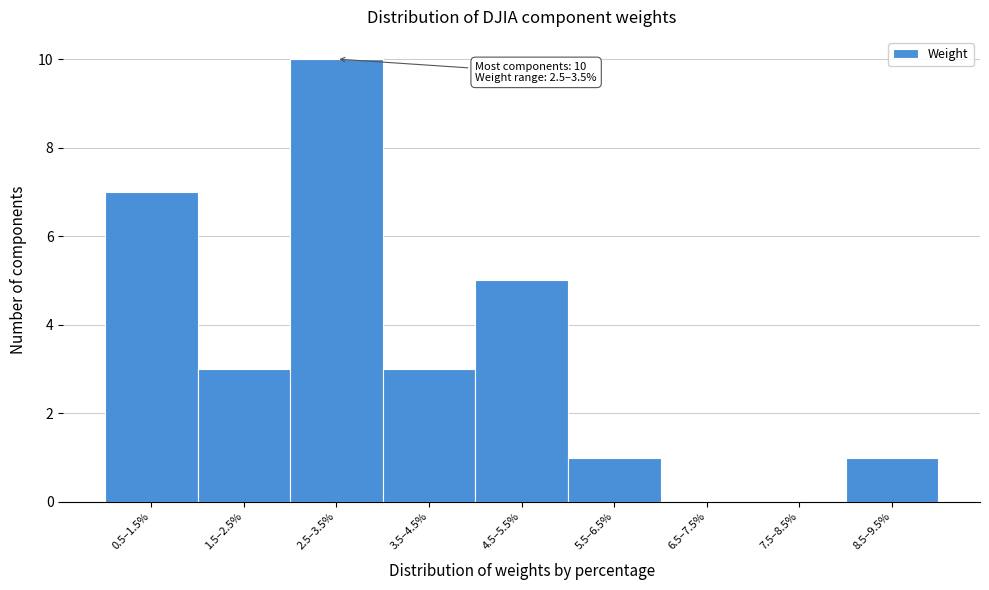

Reading left to right, transcribe all the data shown in this chart.

0.5–1.5%=7	1.5–2.5%=3	2.5–3.5%=10	3.5–4.5%=3	4.5–5.5%=5	5.5–6.5%=1	6.5–7.5%=0	7.5–8.5%=0	8.5–9.5%=1